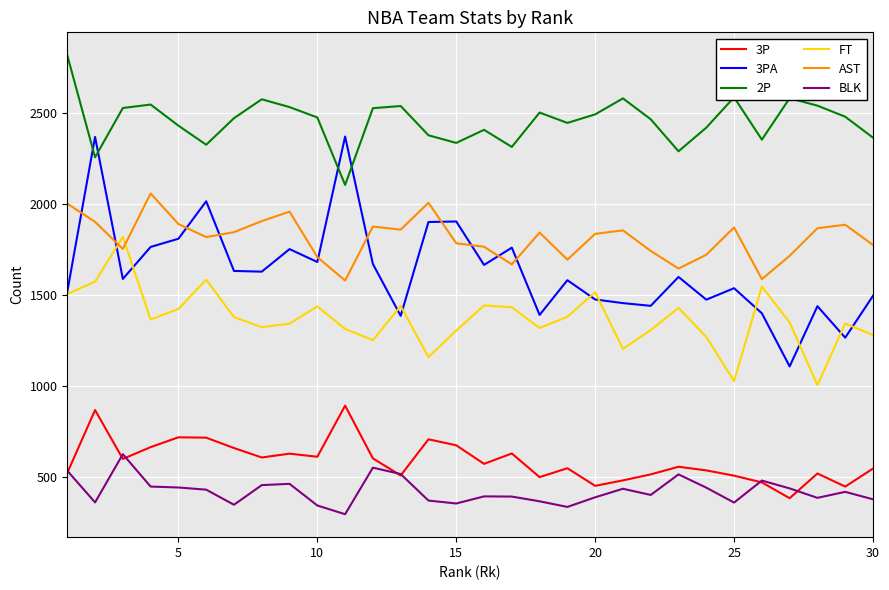

How many lines are shown in the chart?

6